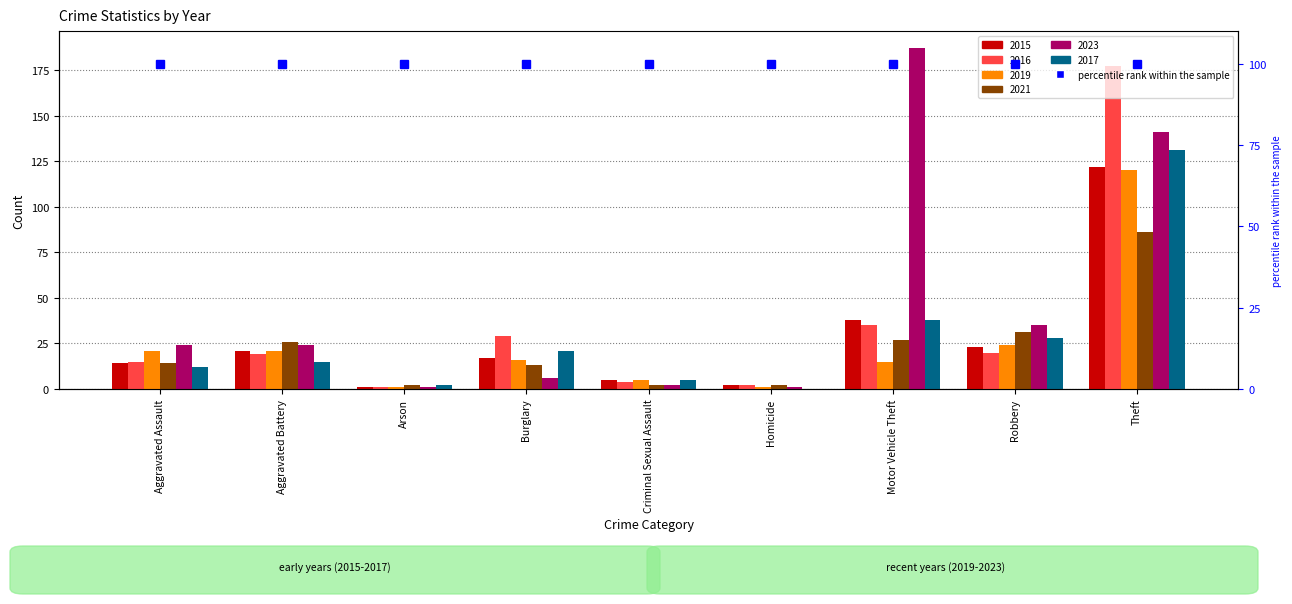

Reading left to right, what are all the values shown in this chart?

2015: Aggravated Assault=14	Aggravated Battery=21	Arson=1	Burglary=17	Criminal Sexual Assault=5	Homicide=2	Motor Vehicle Theft=38	Robbery=23	Theft=122
2016: Aggravated Assault=15	Aggravated Battery=19	Arson=1	Burglary=29	Criminal Sexual Assault=4	Homicide=2	Motor Vehicle Theft=35	Robbery=20	Theft=177
2019: Aggravated Assault=21	Aggravated Battery=21	Arson=1	Burglary=16	Criminal Sexual Assault=5	Homicide=1	Motor Vehicle Theft=15	Robbery=24	Theft=120
2021: Aggravated Assault=14	Aggravated Battery=26	Arson=2	Burglary=13	Criminal Sexual Assault=2	Homicide=2	Motor Vehicle Theft=27	Robbery=31	Theft=86
2023: Aggravated Assault=24	Aggravated Battery=24	Arson=1	Burglary=6	Criminal Sexual Assault=2	Homicide=1	Motor Vehicle Theft=187	Robbery=35	Theft=141
2017: Aggravated Assault=12	Aggravated Battery=15	Arson=2	Burglary=21	Criminal Sexual Assault=5	Homicide=0	Motor Vehicle Theft=38	Robbery=28	Theft=131